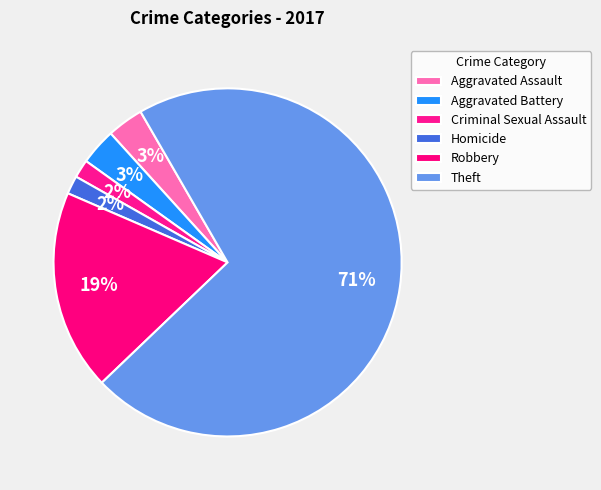

What portion of the pie excludes Theft?

28.8%